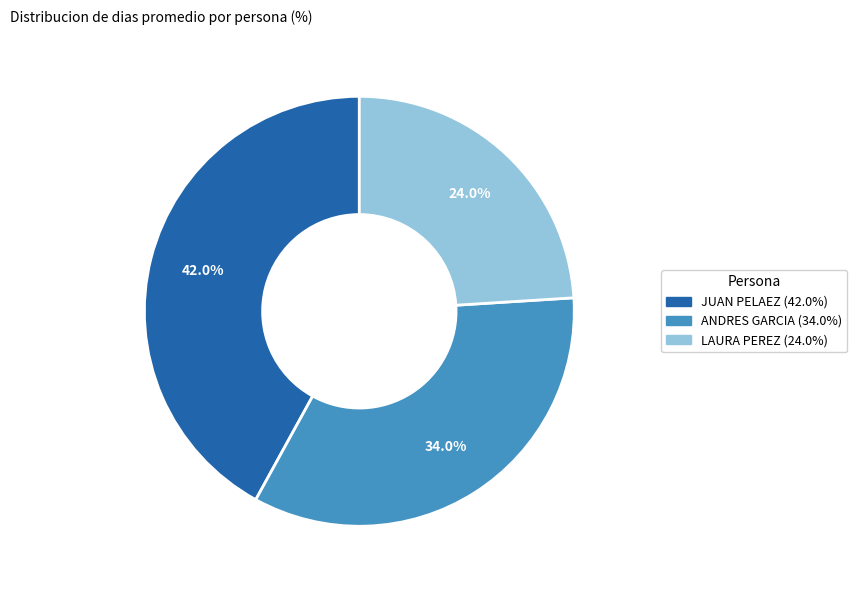

To the nearest percent, what is the average slice percentage?

33%